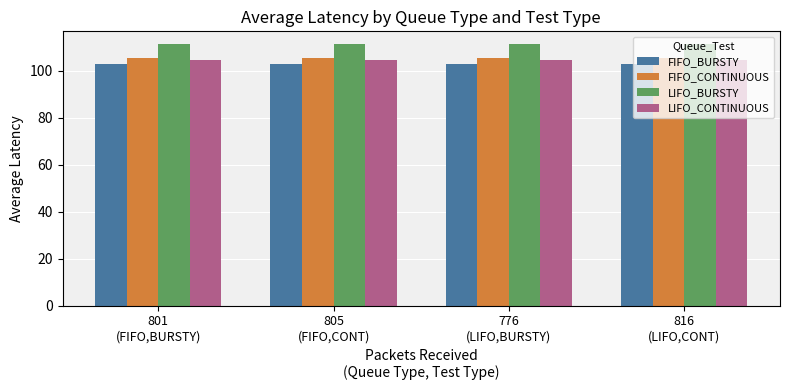

What is the average value of the FIFO_CONTINUOUS series?

105.3